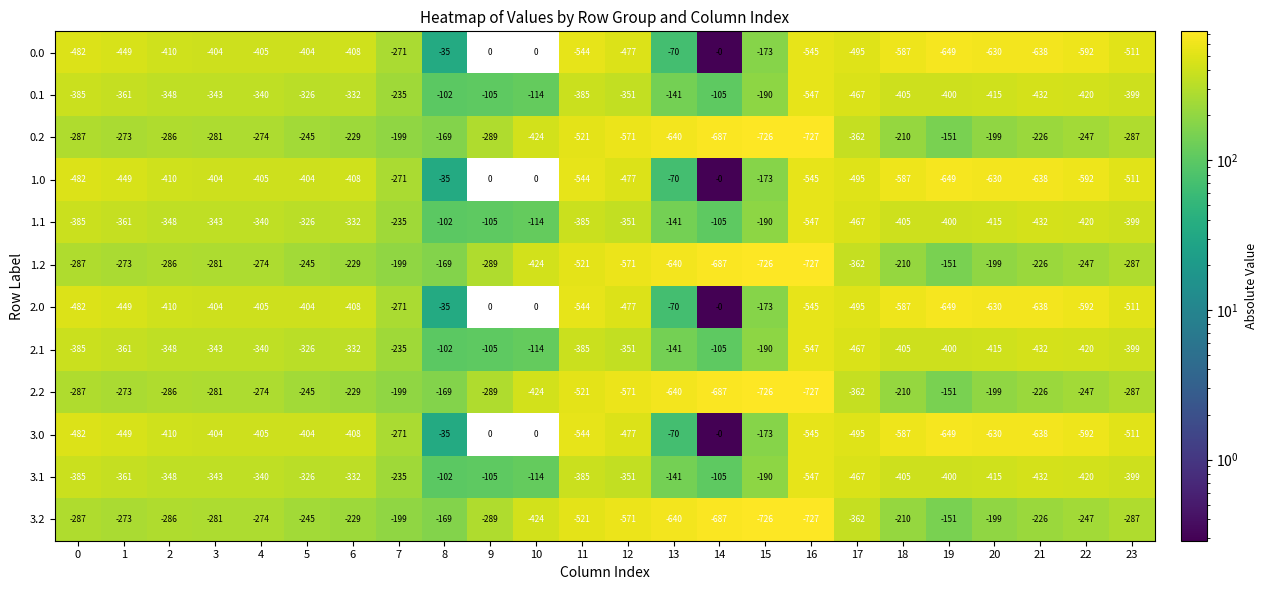

What is the sum of all 1.1 values?

-7648